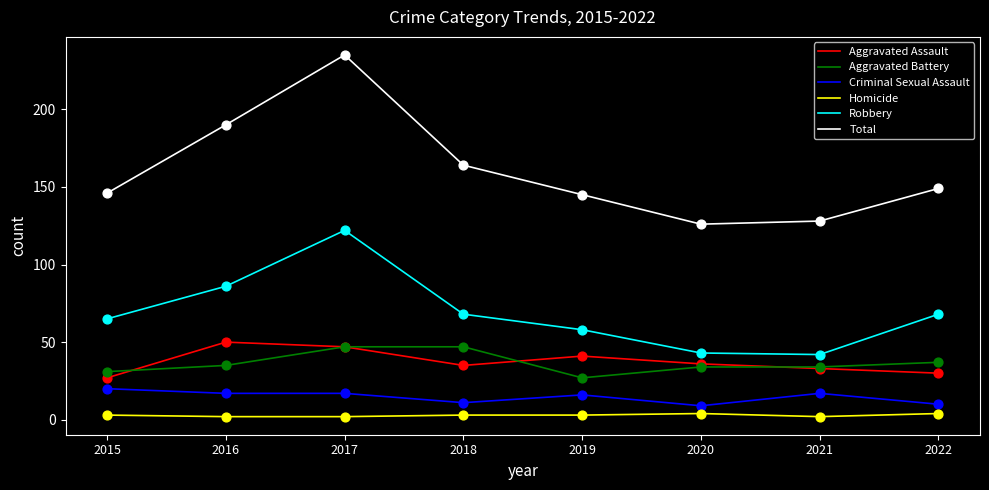

Which series has the largest range (max minus min)?

Total